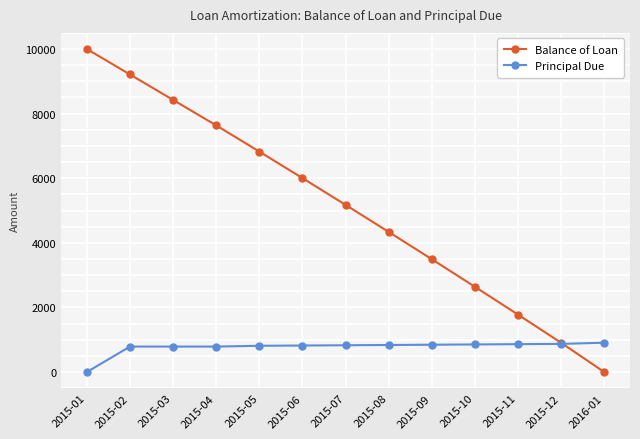

True or false: Balance of Loan has a value of 10000.0 at 2015-01.

True